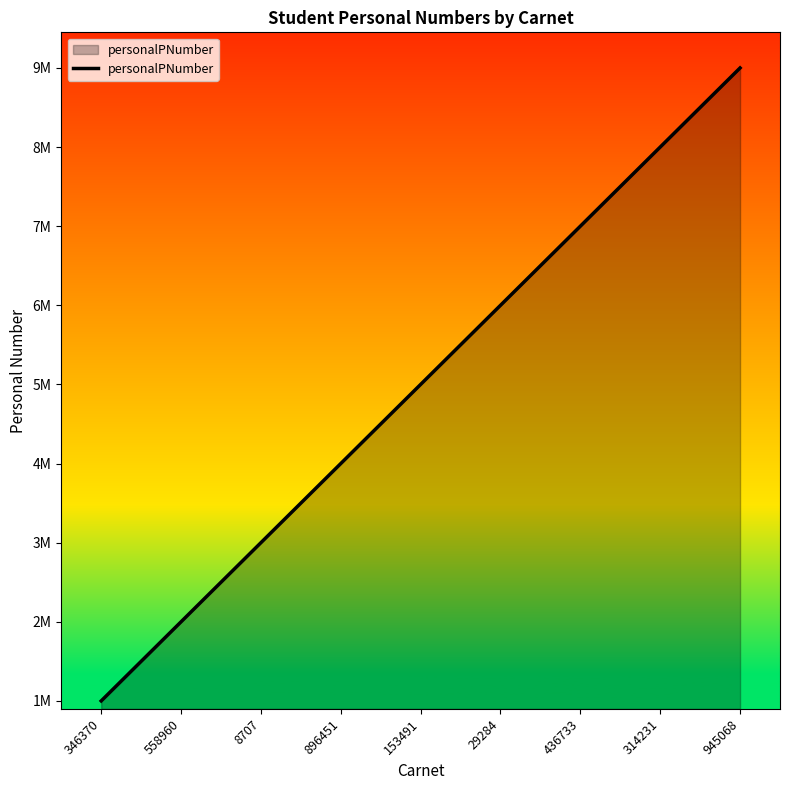

Does the chart display data point markers on the line(s)?

No